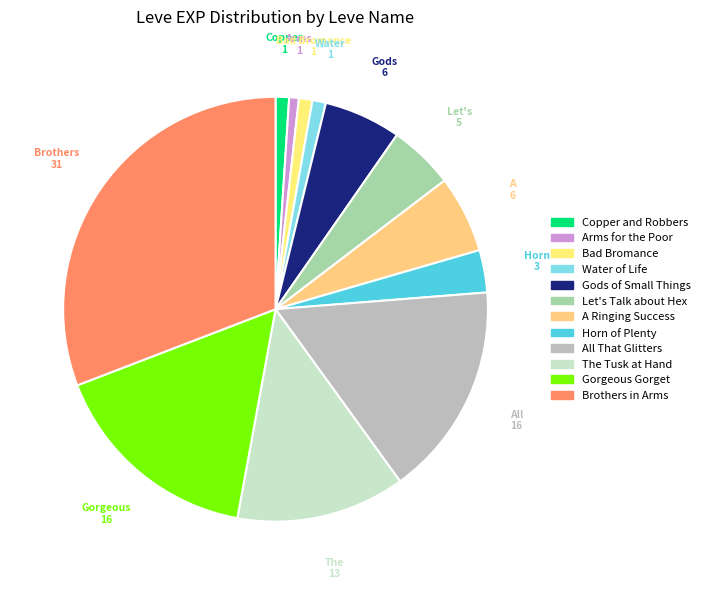

Count the number of slices in the pie.

12